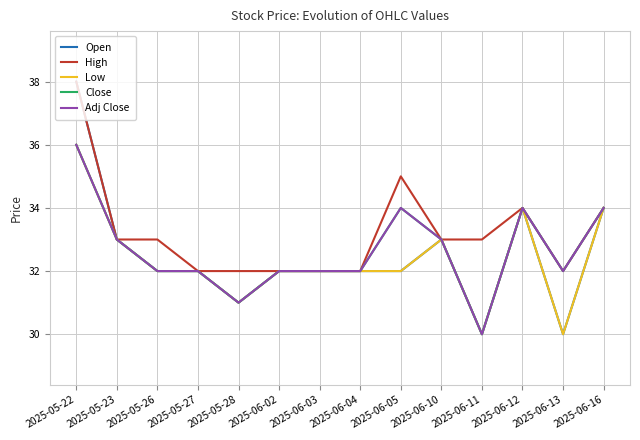

True or false: High and Close cross at least once.

False